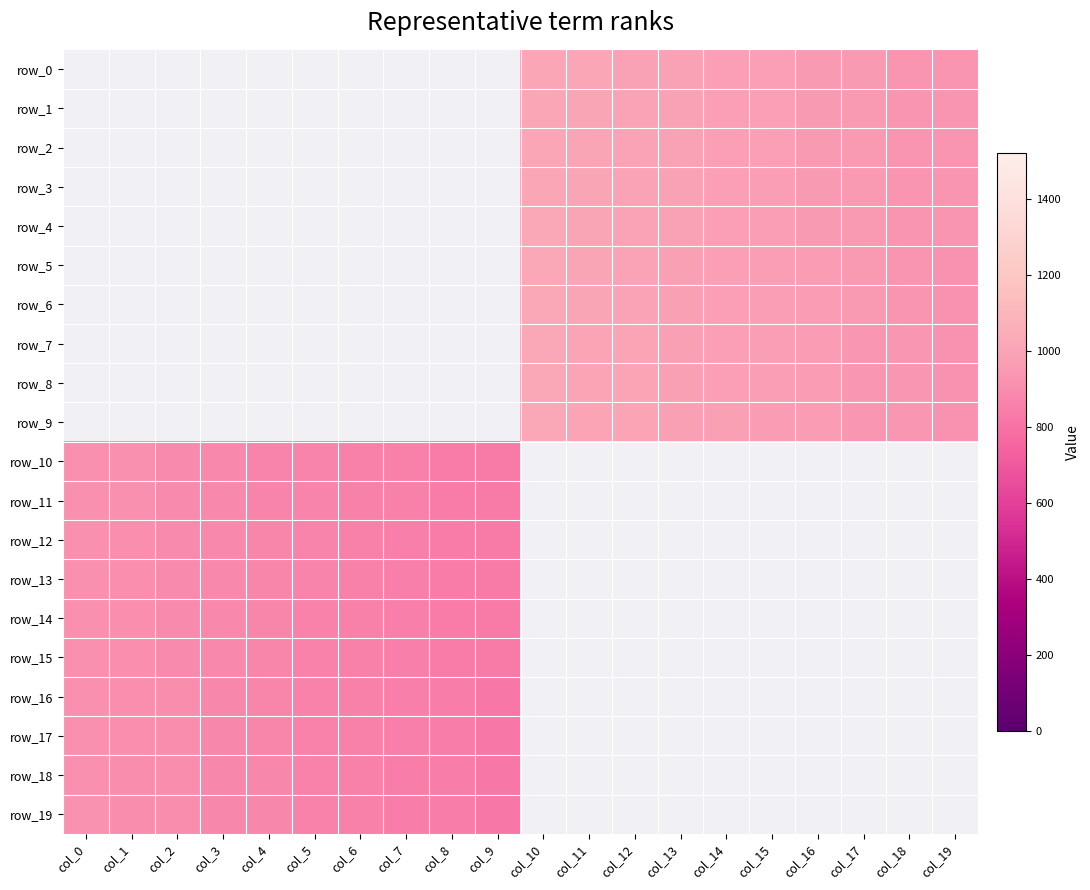

What is the sum of the row_5 values at col_13 and col_11?

1992.0